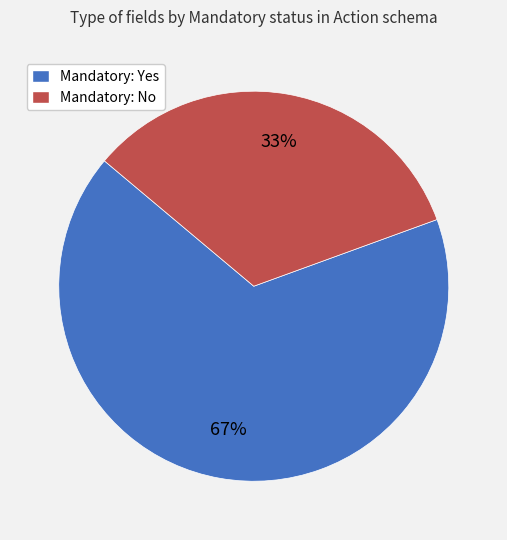

True or false: Mandatory: No accounts for 43% of the total.

False